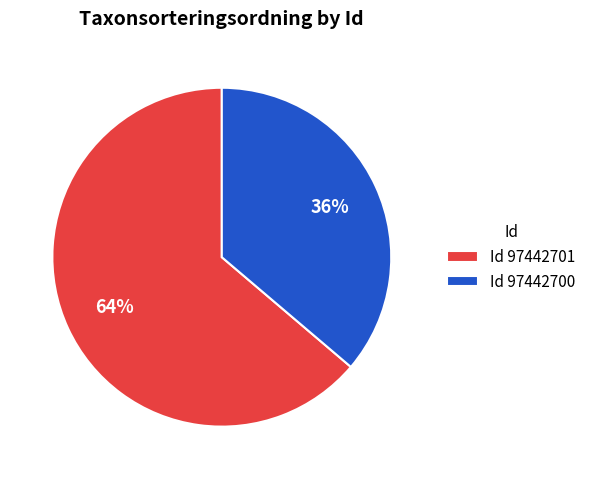

Combined, do Id 97442700 and Id 97442701 account for over 50%?

Yes